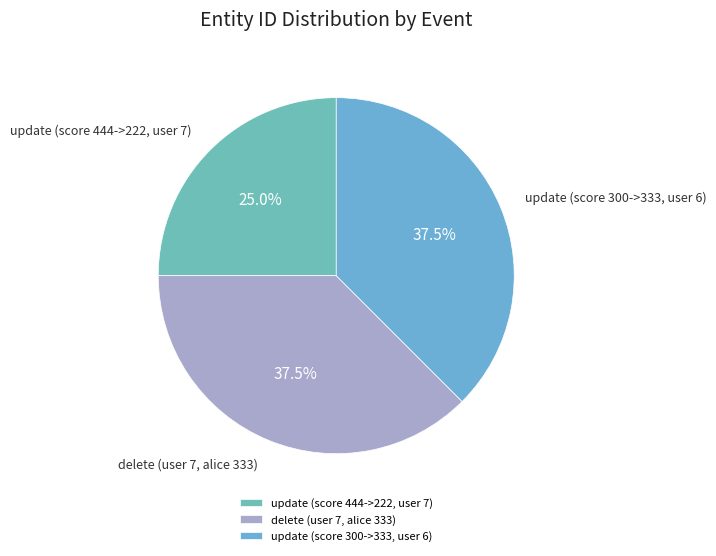

Does update (score 300->333, user 6) account for over 50% of the chart?

No